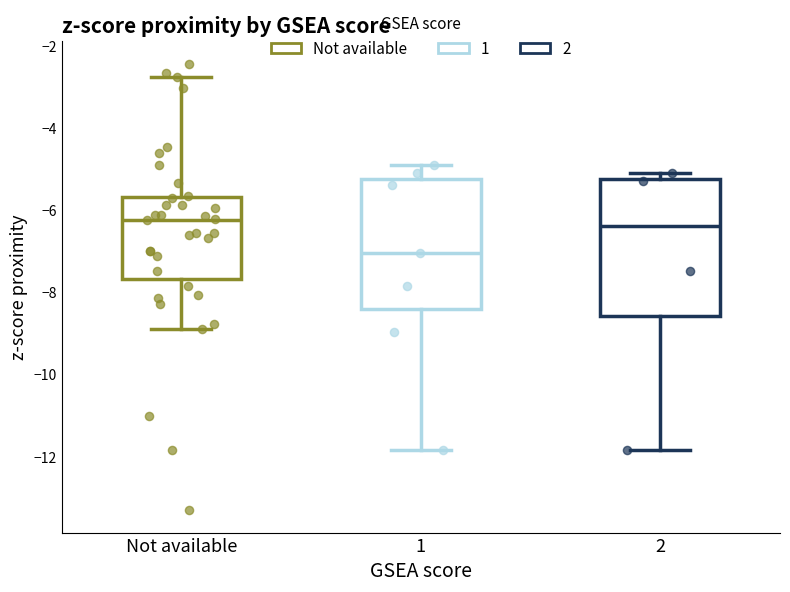

Where is the upper edge of the box for 2 on the y-axis? The values are not printed on the chart, so give them approximately, as read against the axis.

-5.2